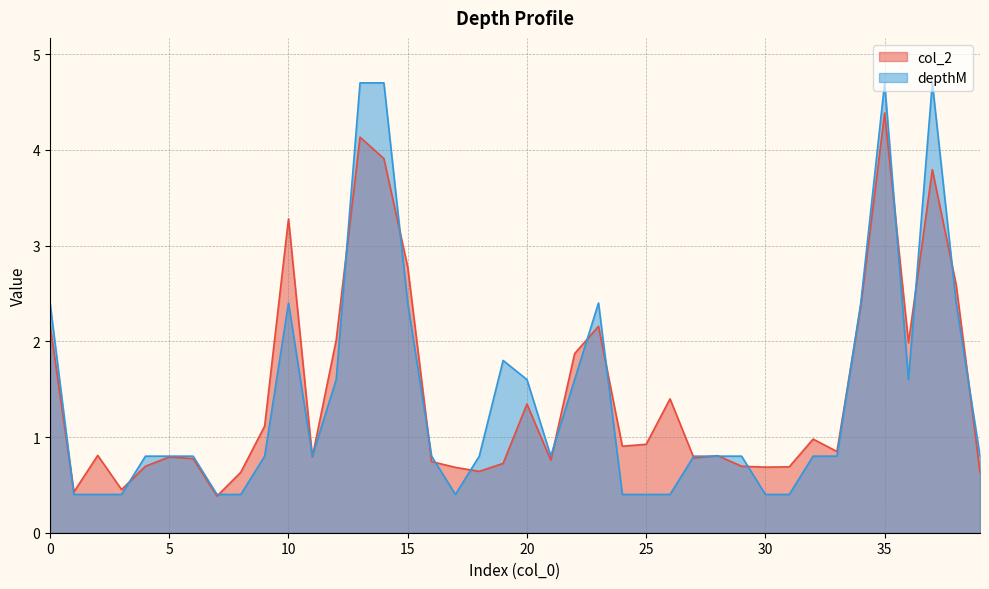

The value of depthM at 33 is 1.3. True or false?

False